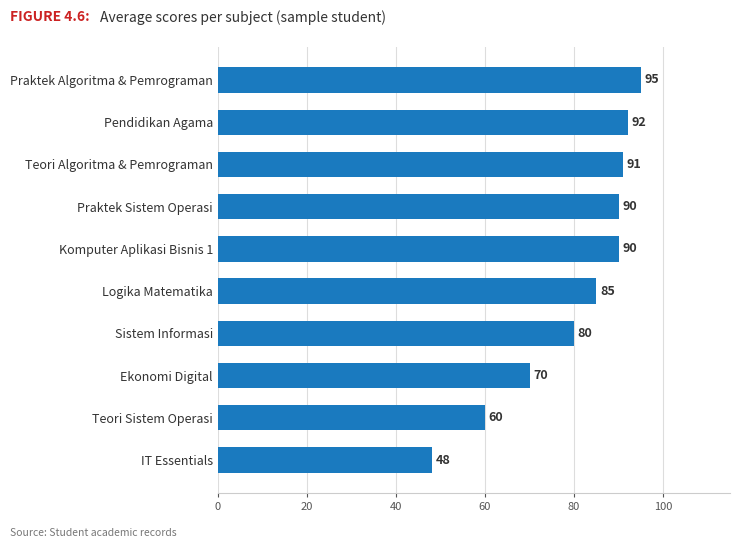

What is the ratio of the value at Praktek Algoritma & Pemrograman to the value at Teori Algoritma & Pemrograman?

1.0